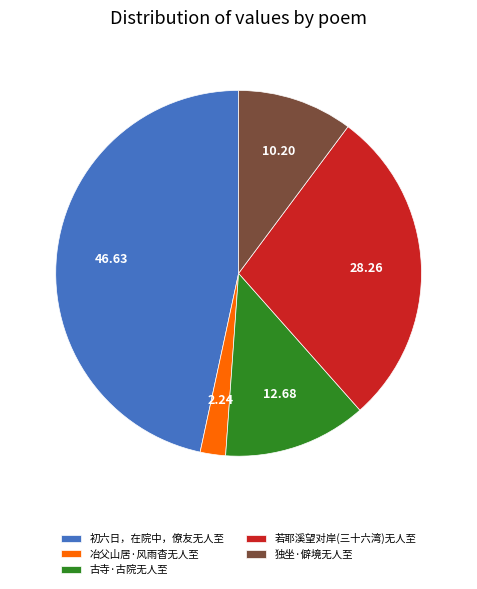

How many segments does this pie chart have?

5